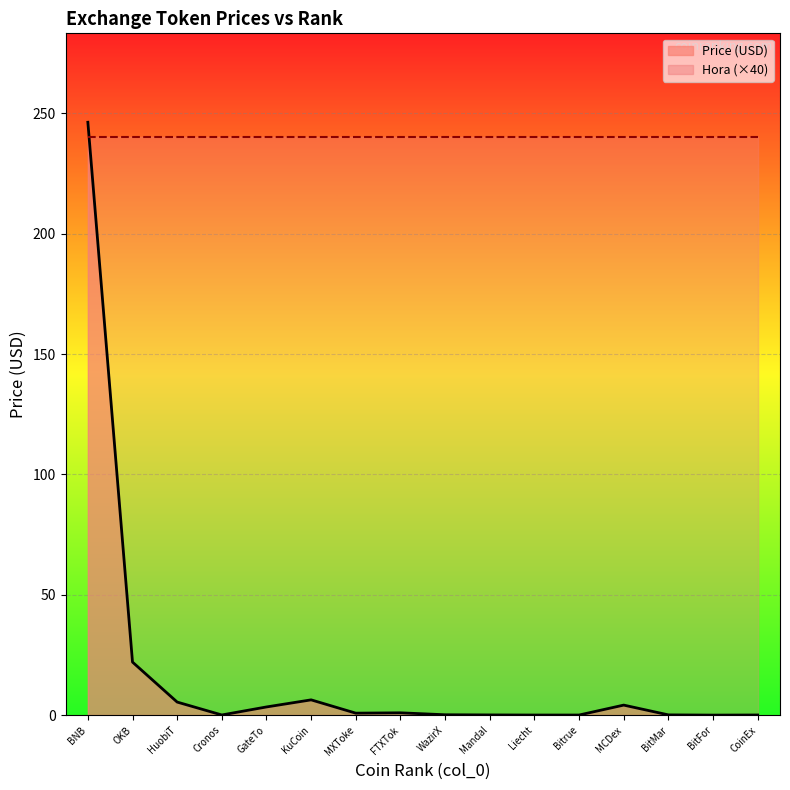

Reading left to right, transcribe all the data shown in this chart.

Price (USD): BNB=246.3	OKB=22.0	HuobiT=5.4	Cronos=0.1	GateTo=3.4	KuCoin=6.3	MXToke=0.8	FTXTok=1.0	WazirX=0.1	Mandal=0.1	Liecht=0.0	Bitrue=0.0	MCDex=4.2	BitMar=0.1	BitFor=0.0	CoinEx=0.0
Hora (×40): BNB=240.0	OKB=240.0	HuobiT=240.0	Cronos=240.0	GateTo=240.0	KuCoin=240.0	MXToke=240.0	FTXTok=240.0	WazirX=240.0	Mandal=240.0	Liecht=240.0	Bitrue=240.0	MCDex=240.0	BitMar=240.0	BitFor=240.0	CoinEx=240.0